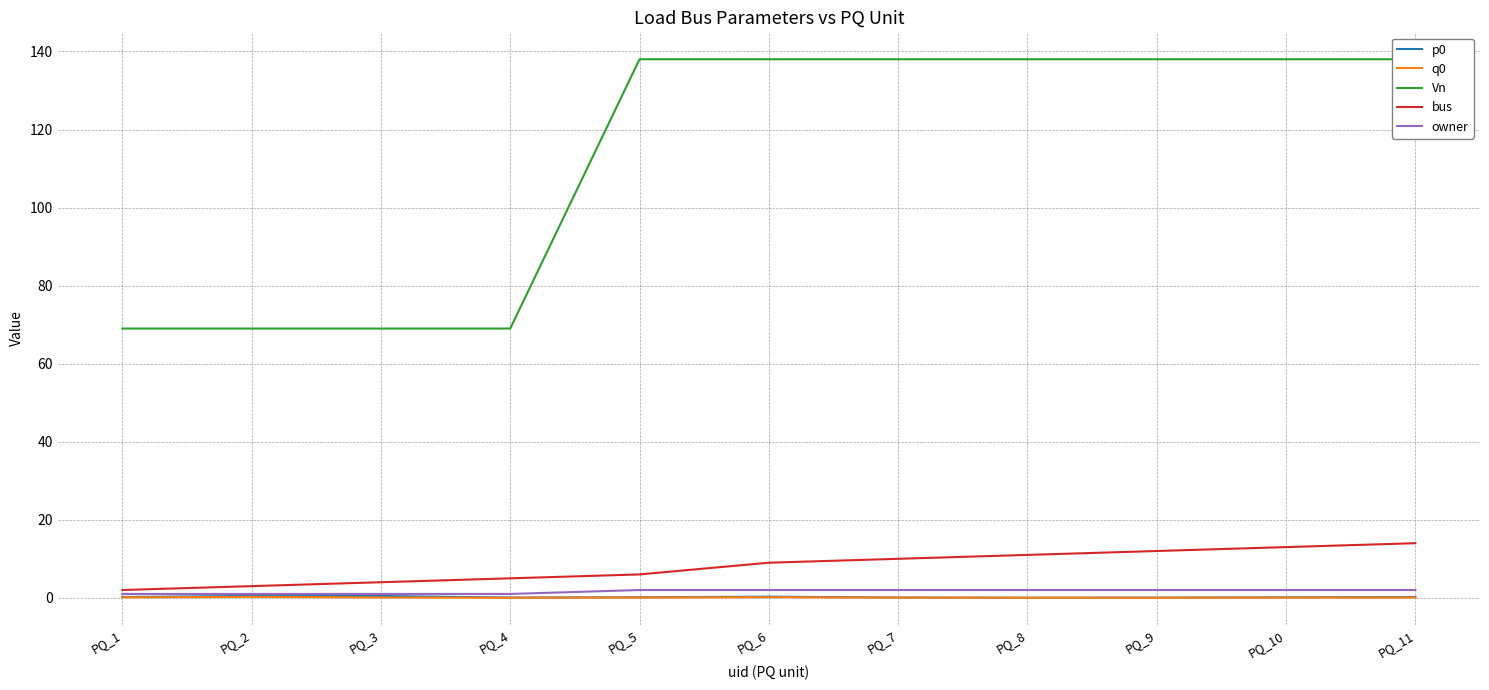

True or false: p0 and owner intersect in this chart.

False